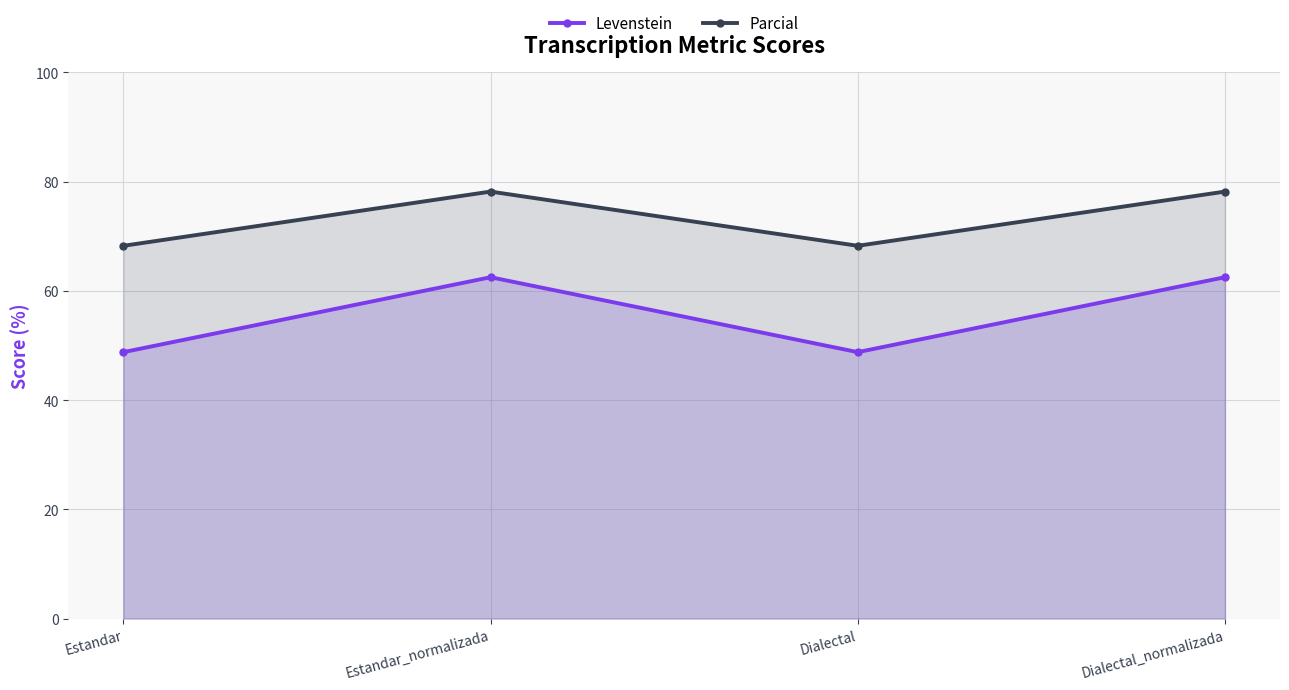

How many lines are shown in the chart?

2